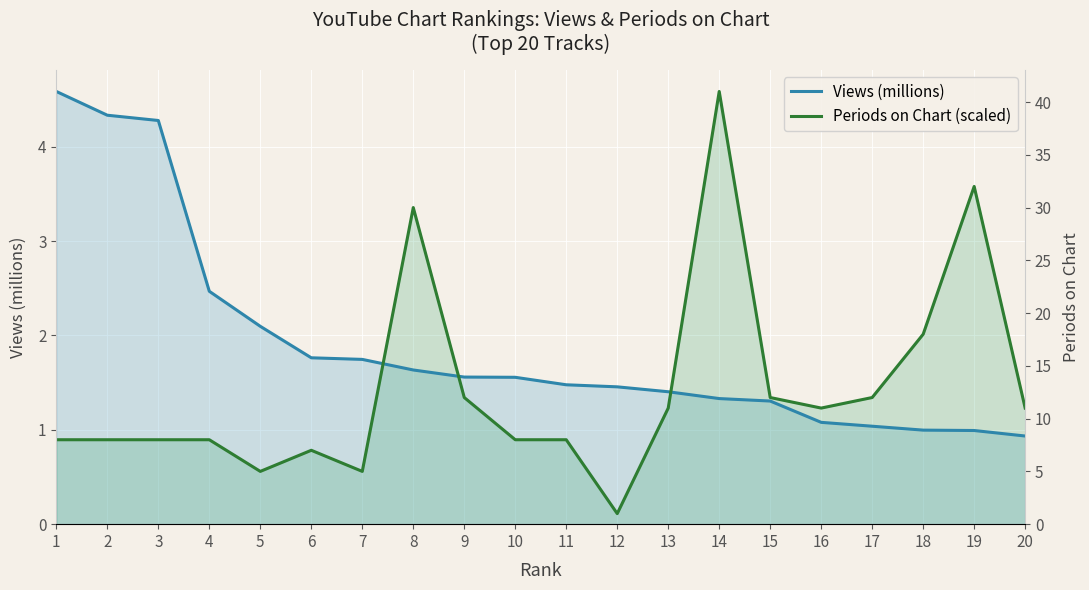

Where is Views (millions) nearest to the value 2?

5